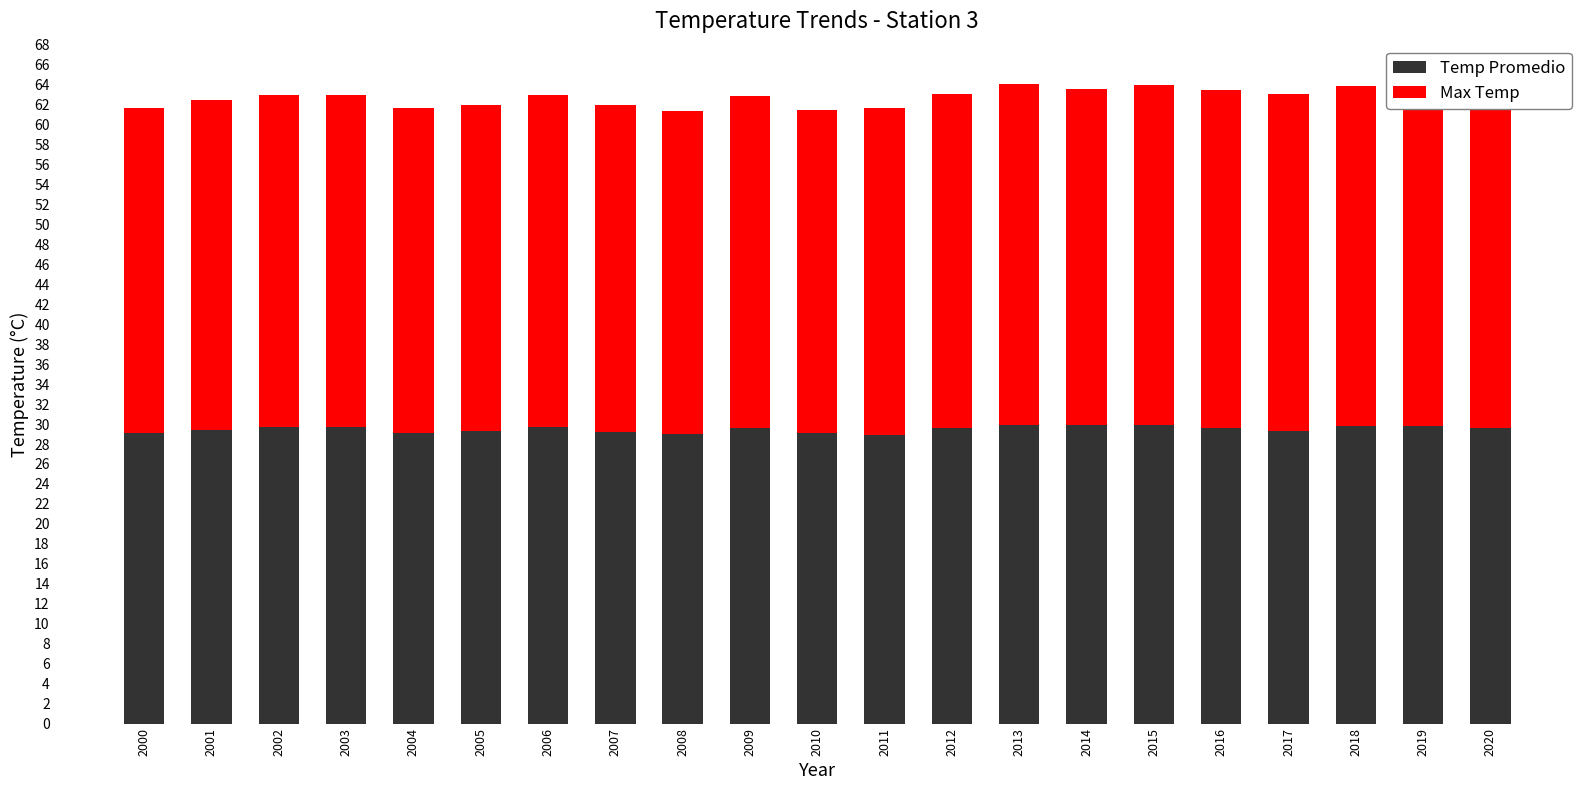

What is the average value of the Max Temp series?

33.3